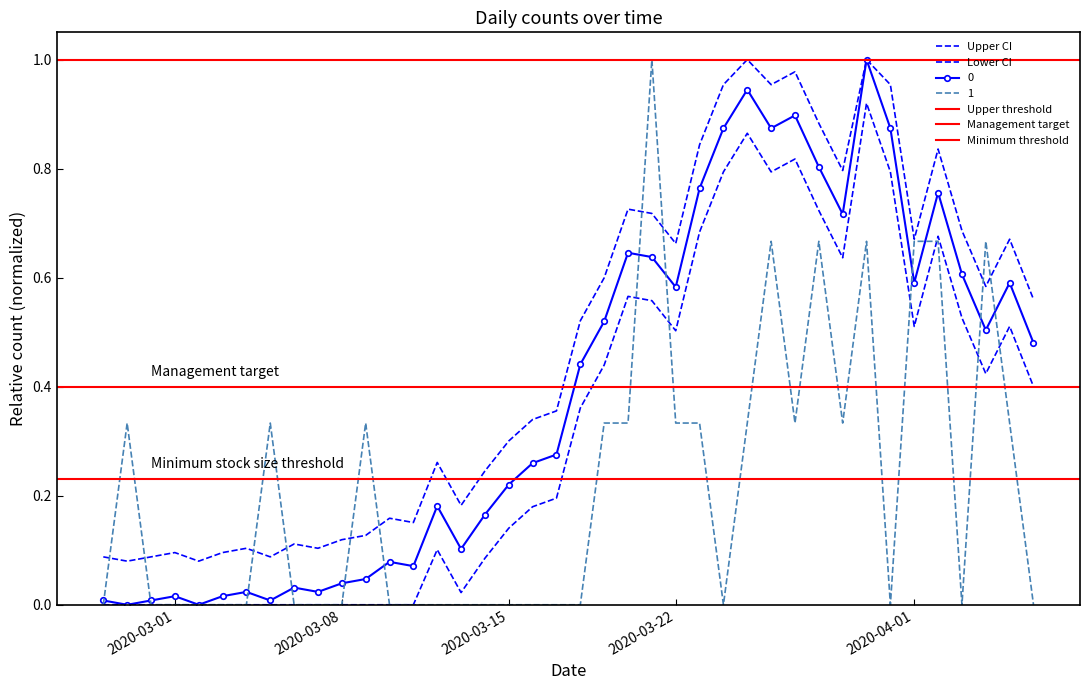

At which category is the sum across all series the highest?

2020-03-30